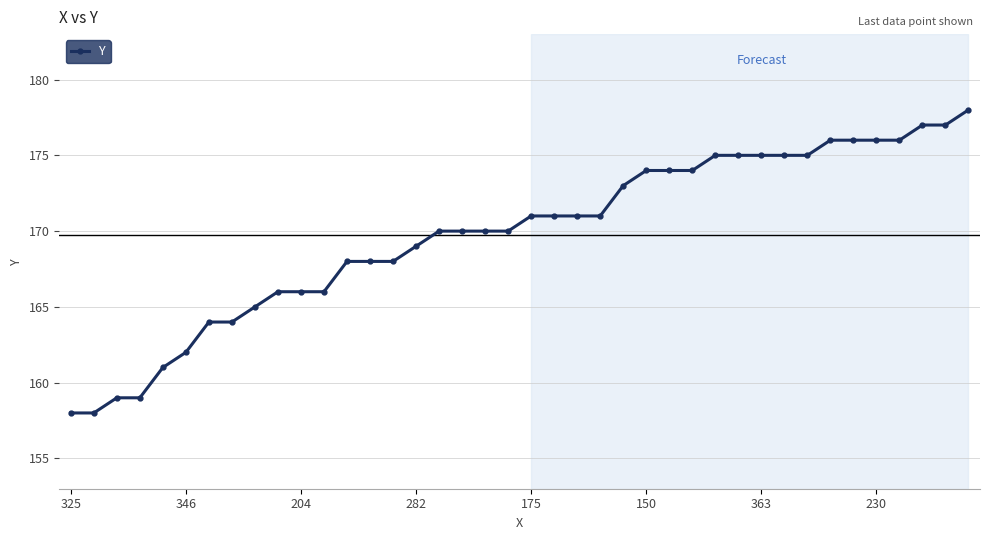

How many data points are less than 171?

20